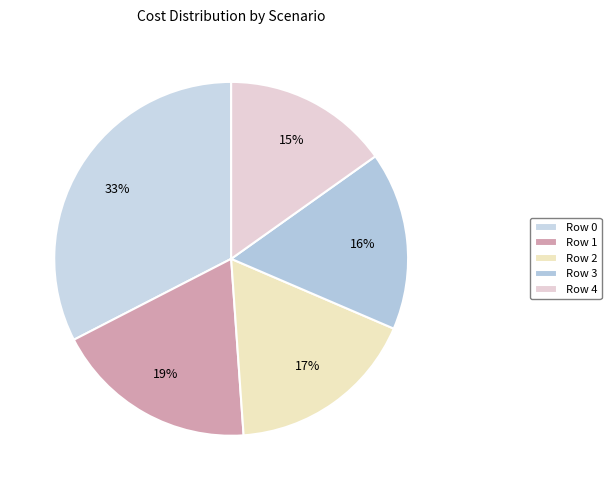

What is the total percentage of Row 1 and Row 3?

34.9%